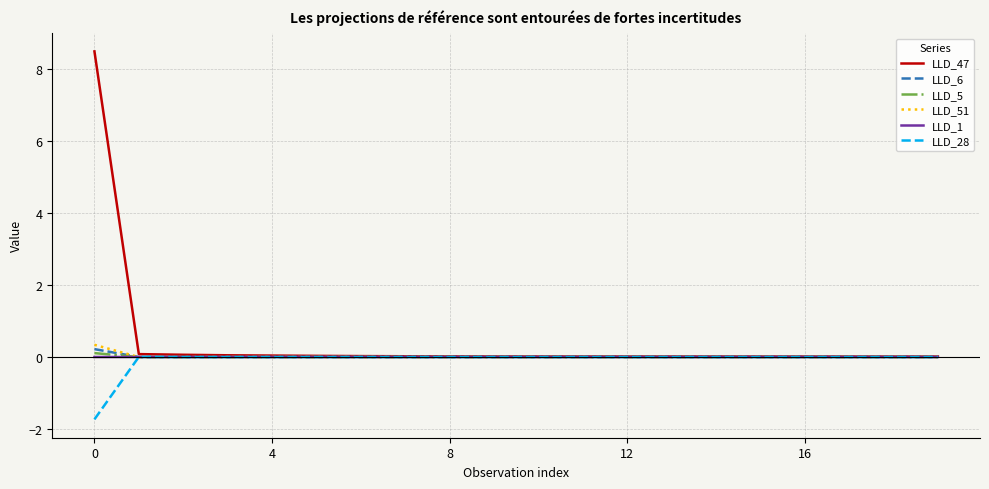

What is the greatest value displayed?

8.5